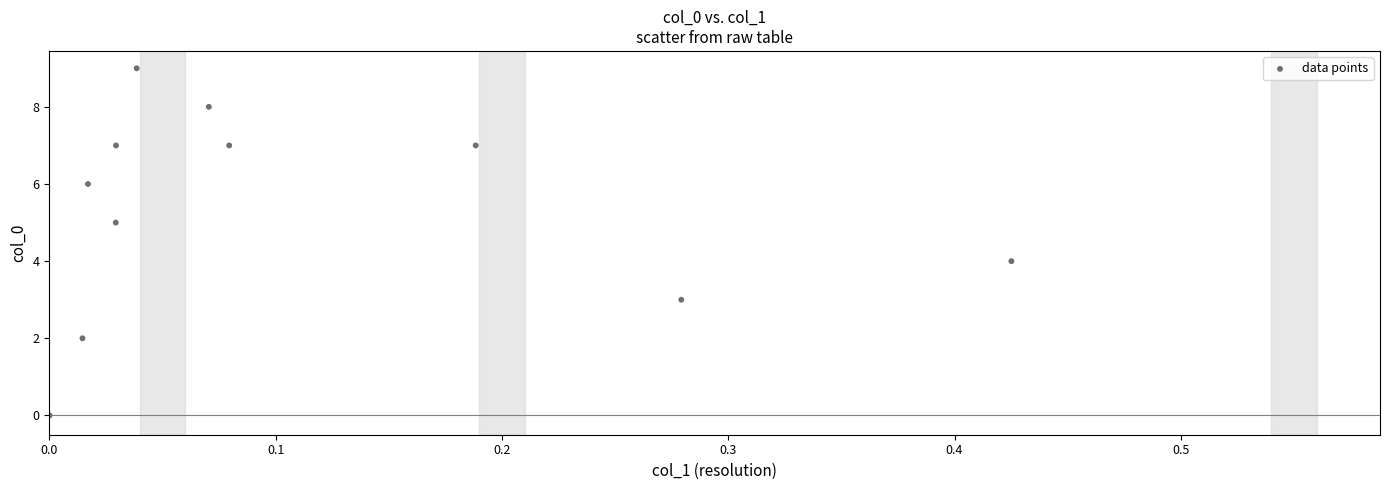

What is the range of Y values (max minus min)?

9